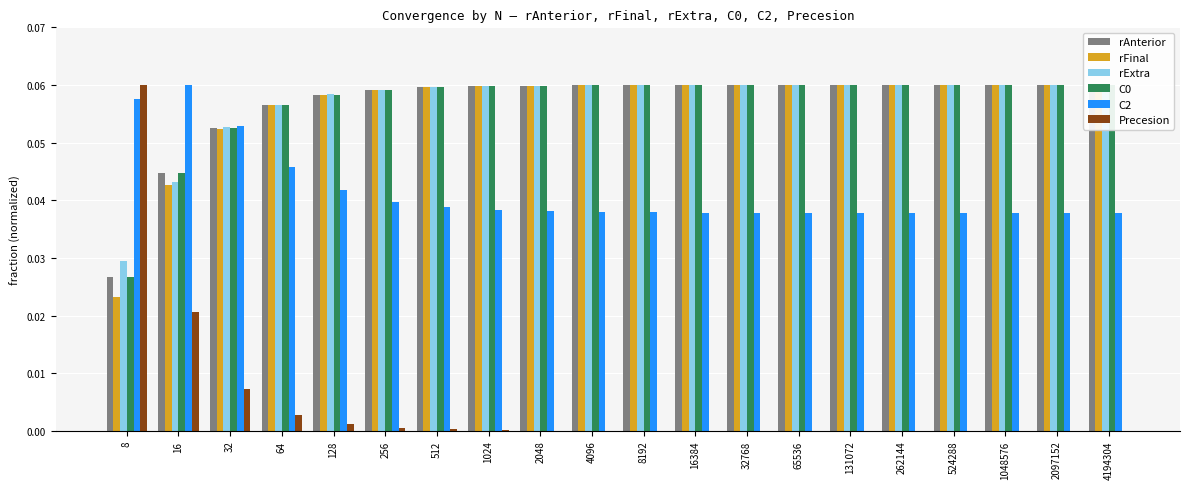

What is the sum of the rFinal values at 4194304 and 32768?

0.1